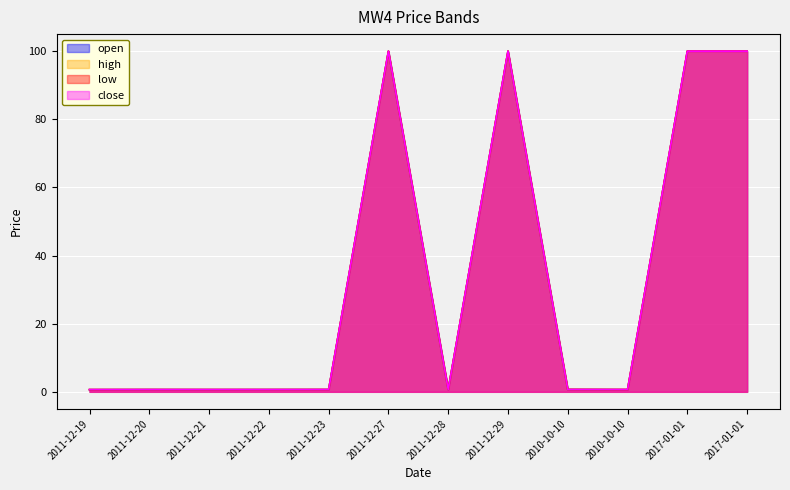

Count the number of data series in this chart.

4